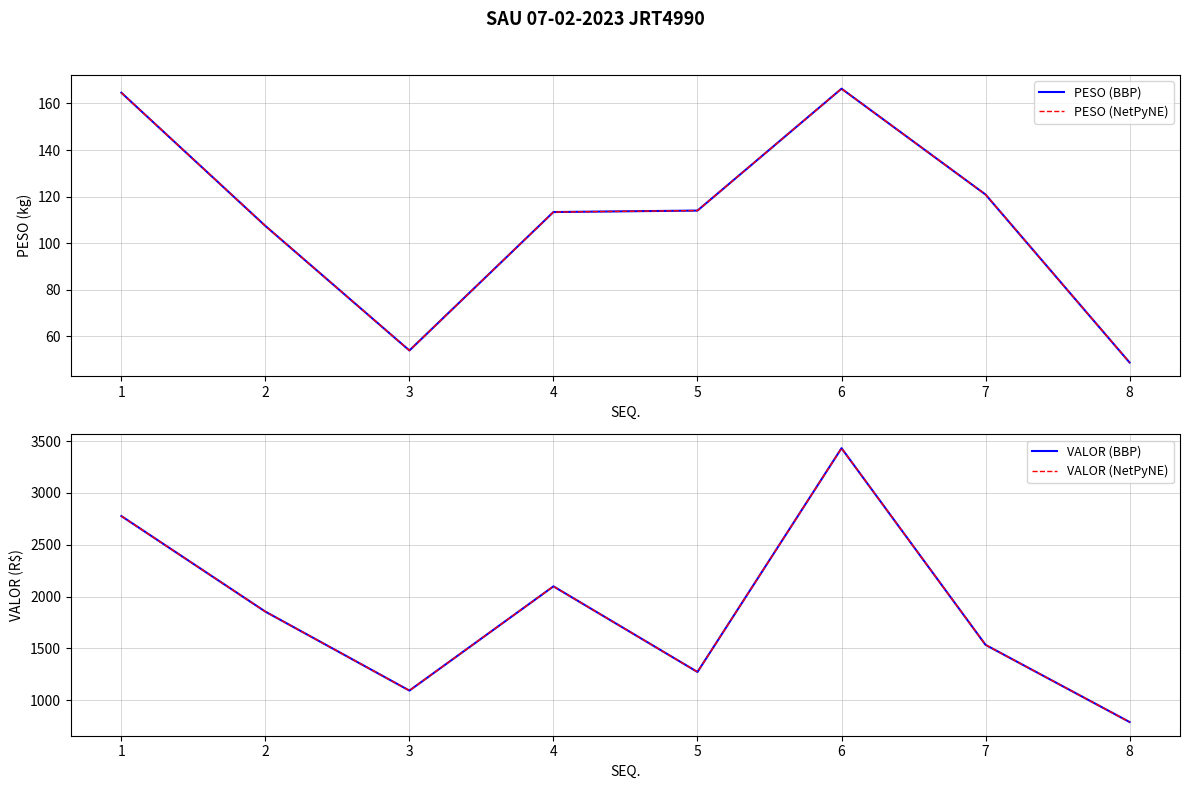

What is the value of the PESO (BBP) point at the 3rd from the left?

53.9